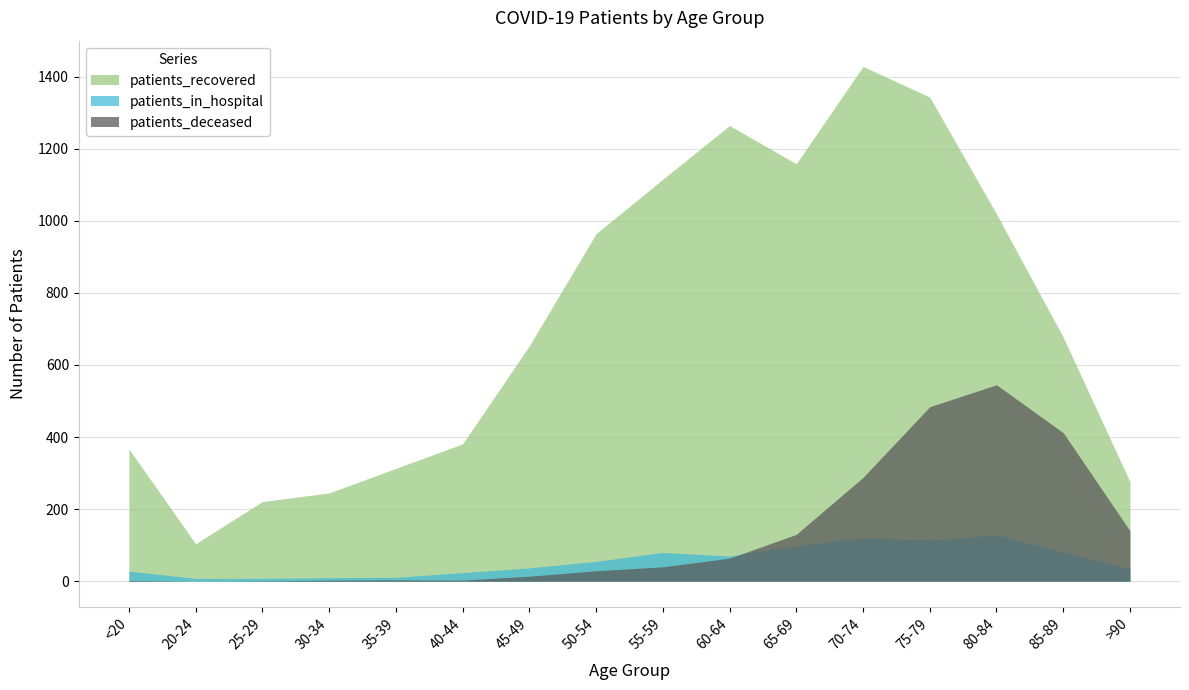

What is the value of the patients_recovered point at the 7th from the left?

653